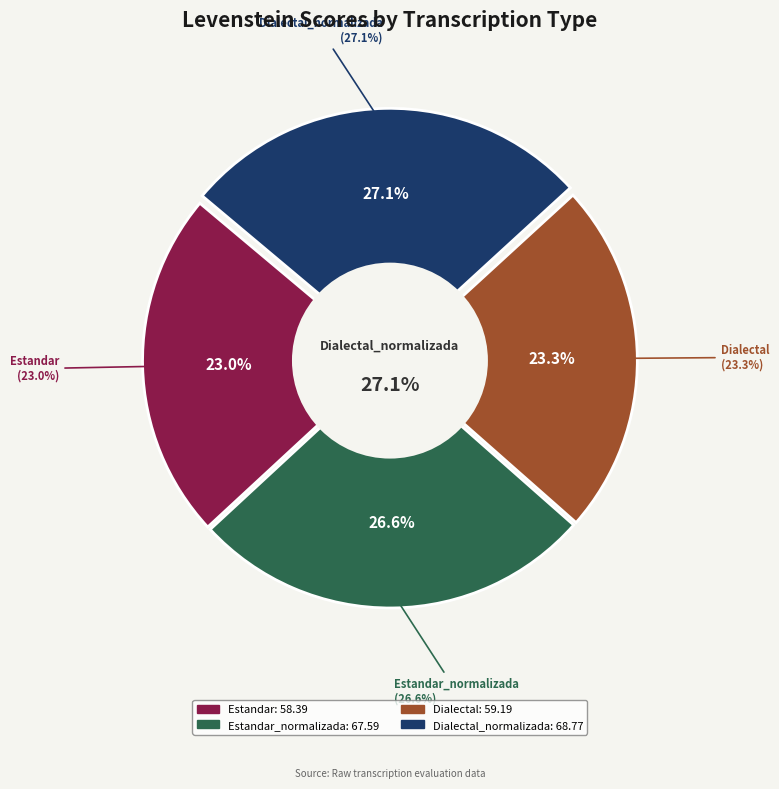

Does any single category account for the majority?

No